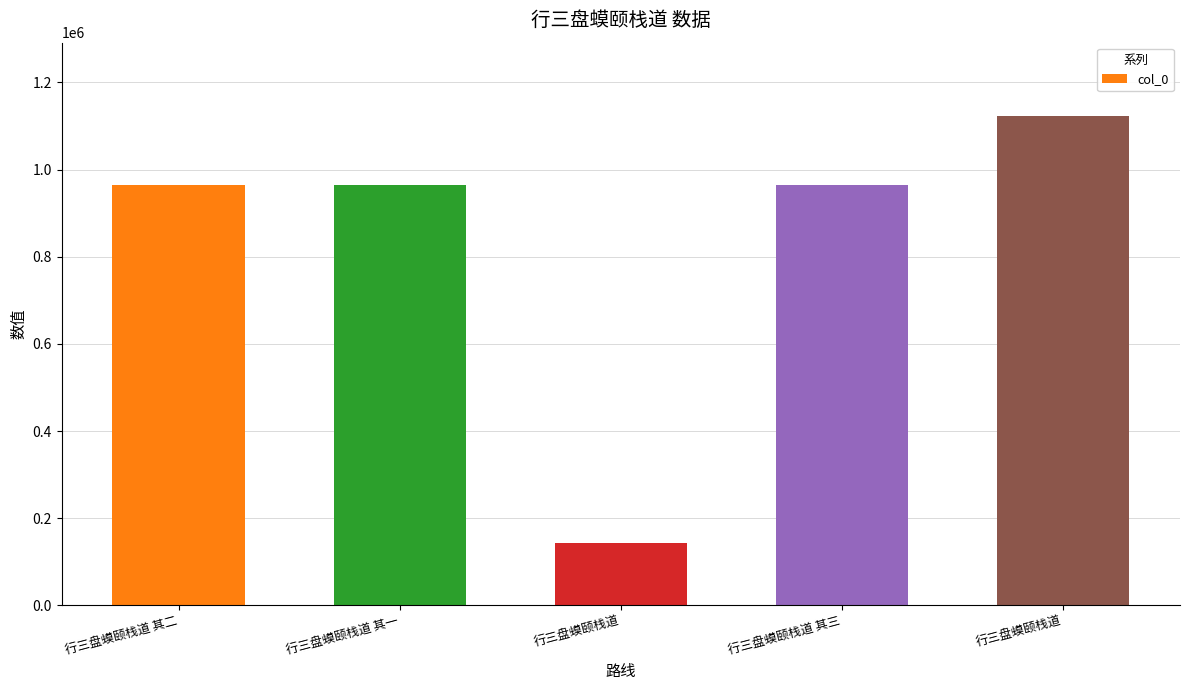

Reading right to left, what are all the values shown in this chart?

行三盘蟆颐栈道=1122619	行三盘蟆颐栈道 其三=963604	行三盘蟆颐栈道=142785	行三盘蟆颐栈道 其一=963606	行三盘蟆颐栈道 其二=963605